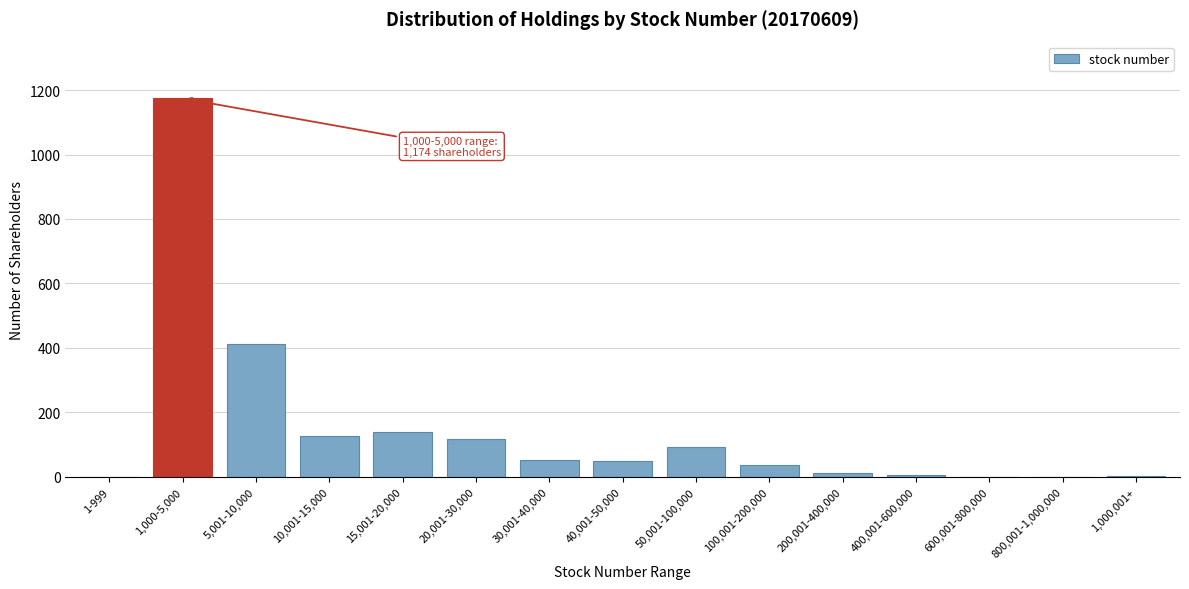

What is the sum of all values?

2224